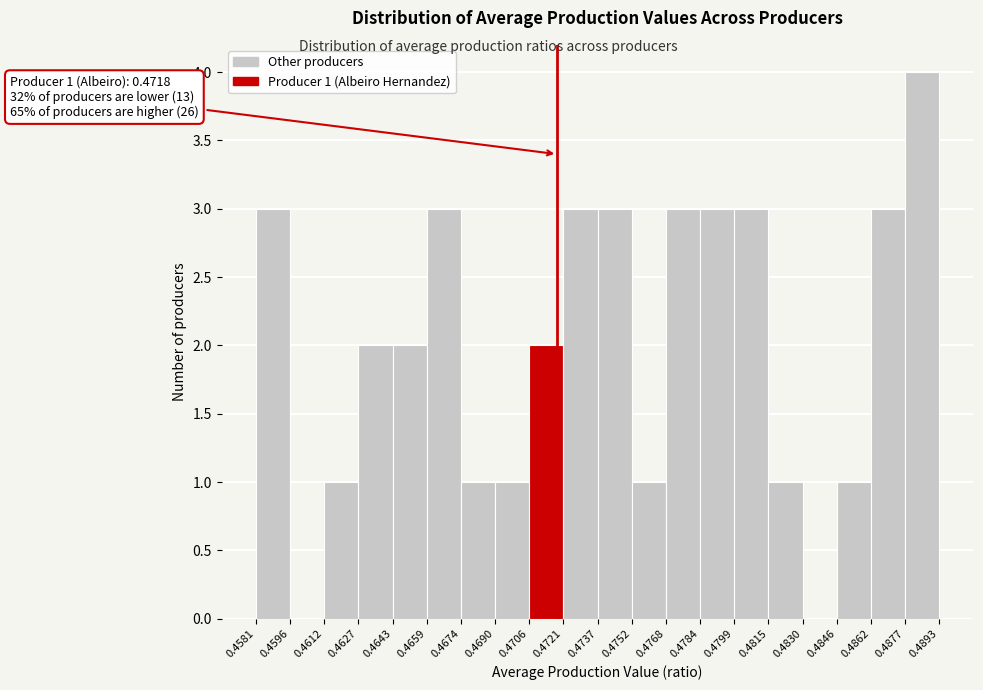

Which range on the x-axis has the tallest bar?

0.4877 to 0.4893